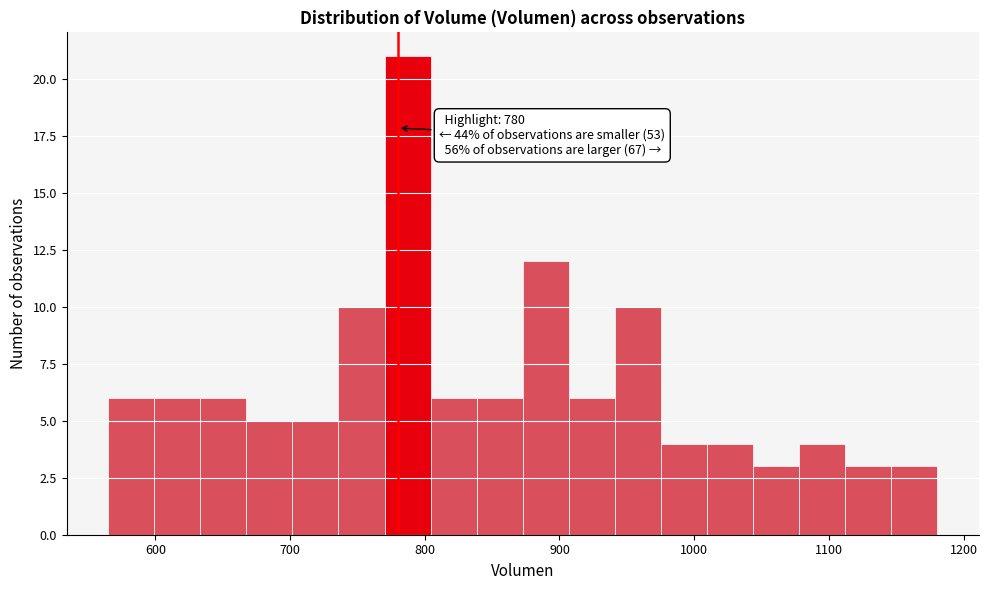

Around what value on the x-axis is the tallest bar? Give the approximate position of its centre, as read against the axis.

790